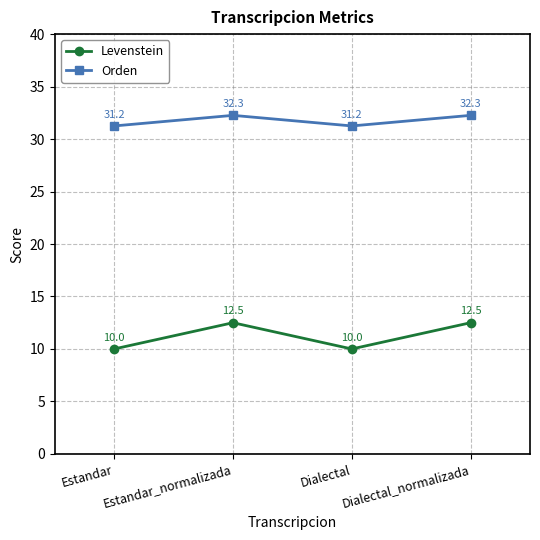

Between Estandar and Estandar_normalizada, which series saw the biggest shift?

Levenstein